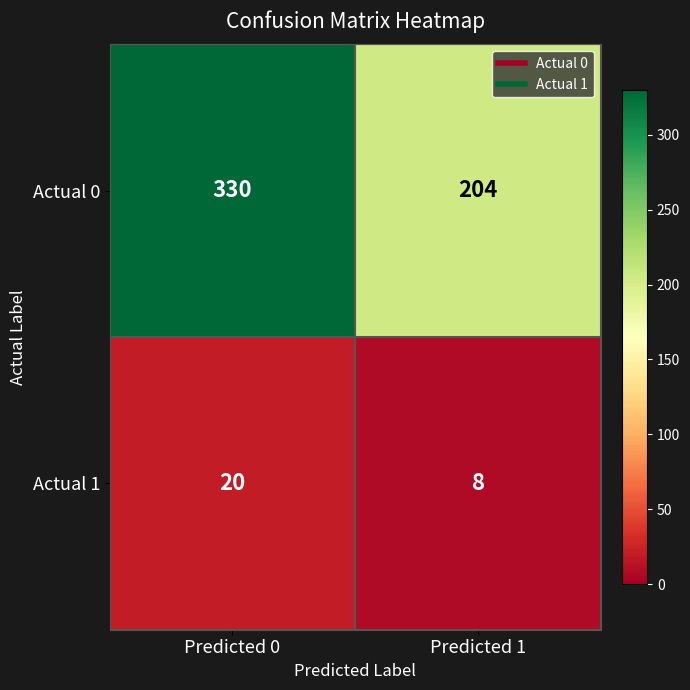

What is the sum of all Actual 1 values?

28